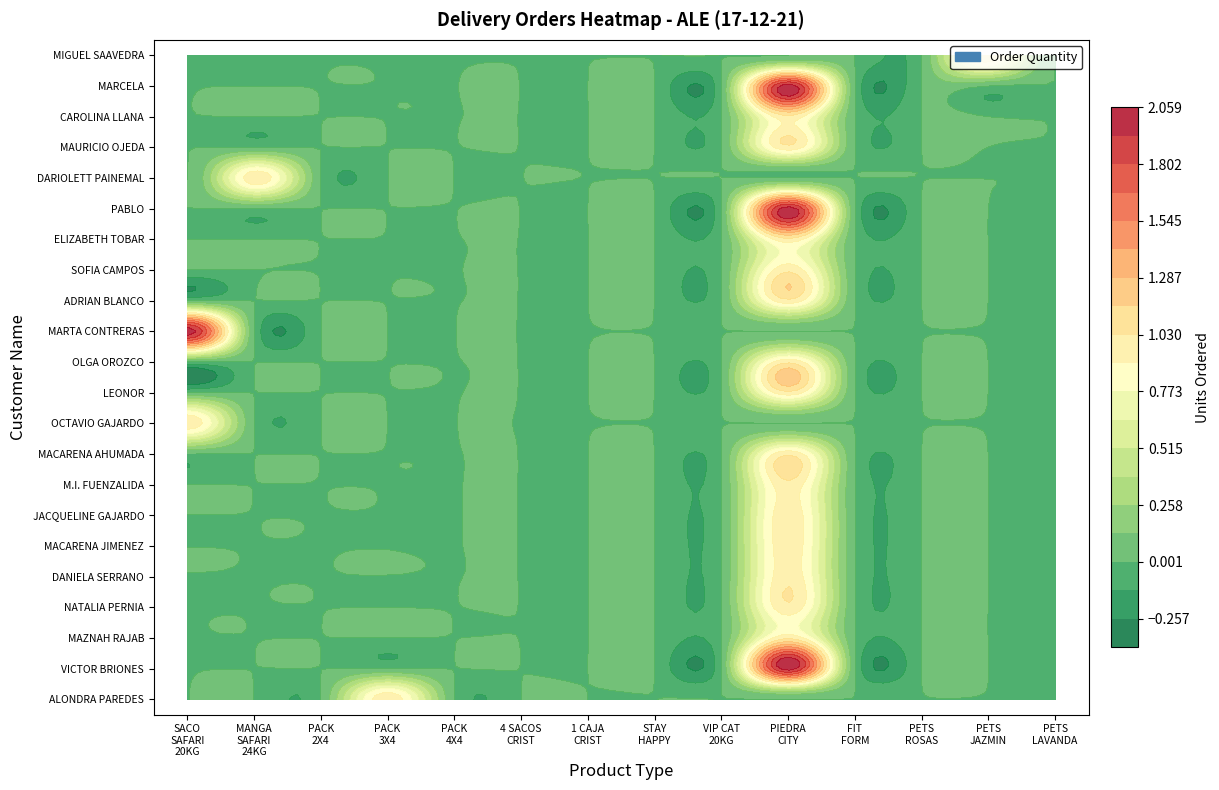

Which series has the widest spread of values?

VICTOR BRIONES